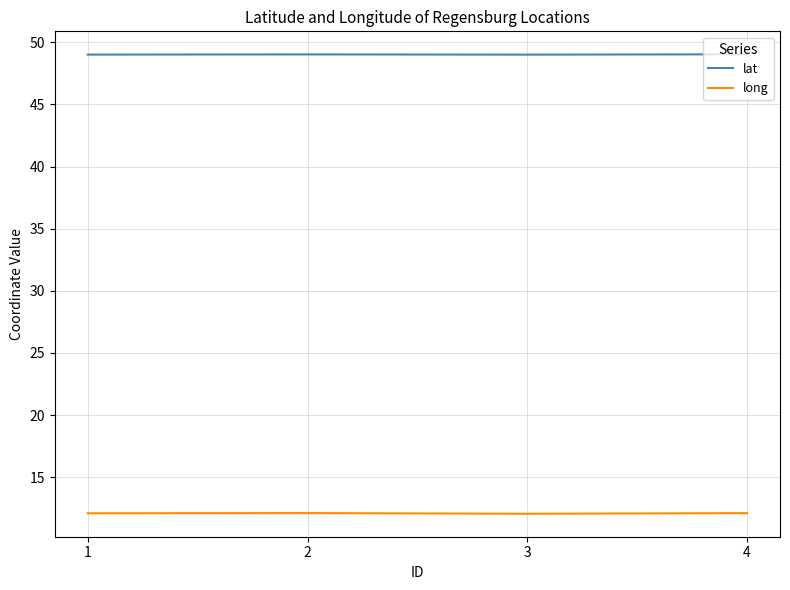

True or false: long has more than 1 points higher than both neighbors.

False